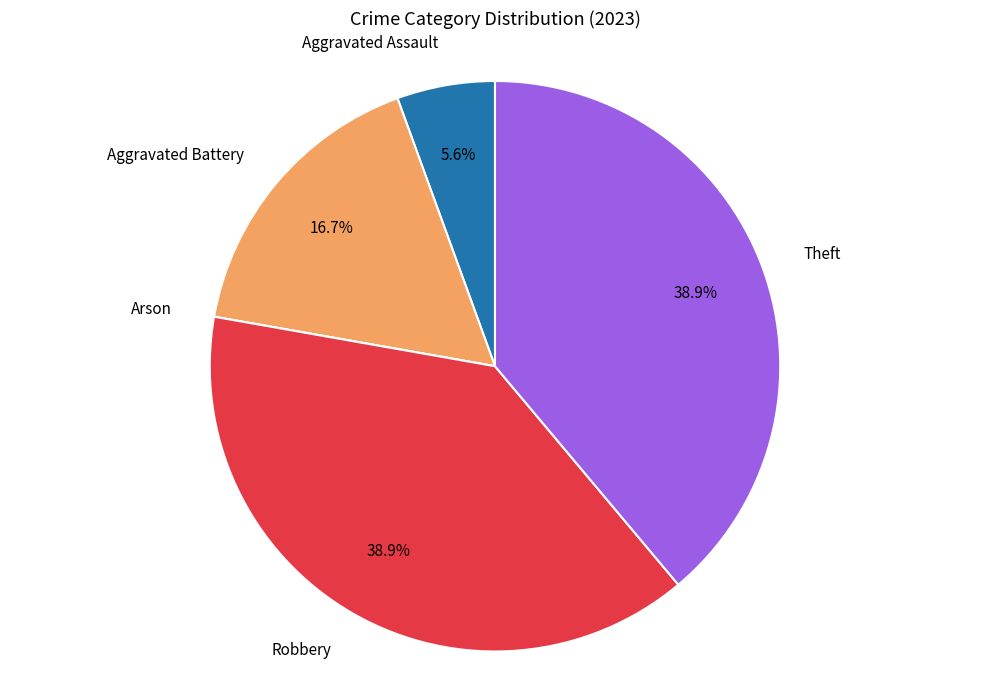

Is there any slice that represents more than half of the pie?

No